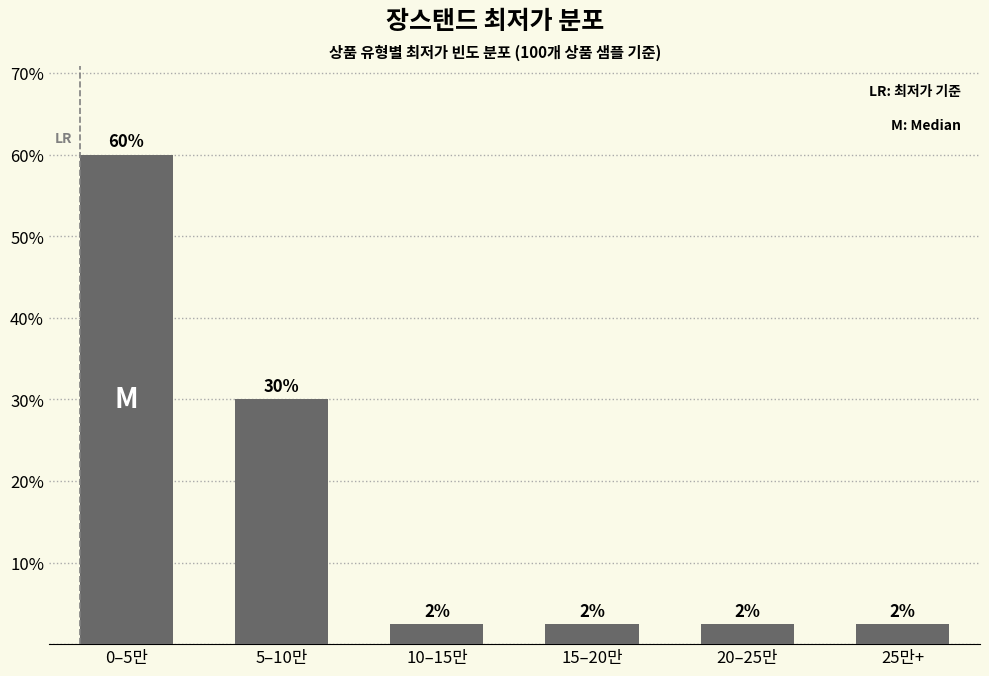

Does the chart contain any negative values?

No